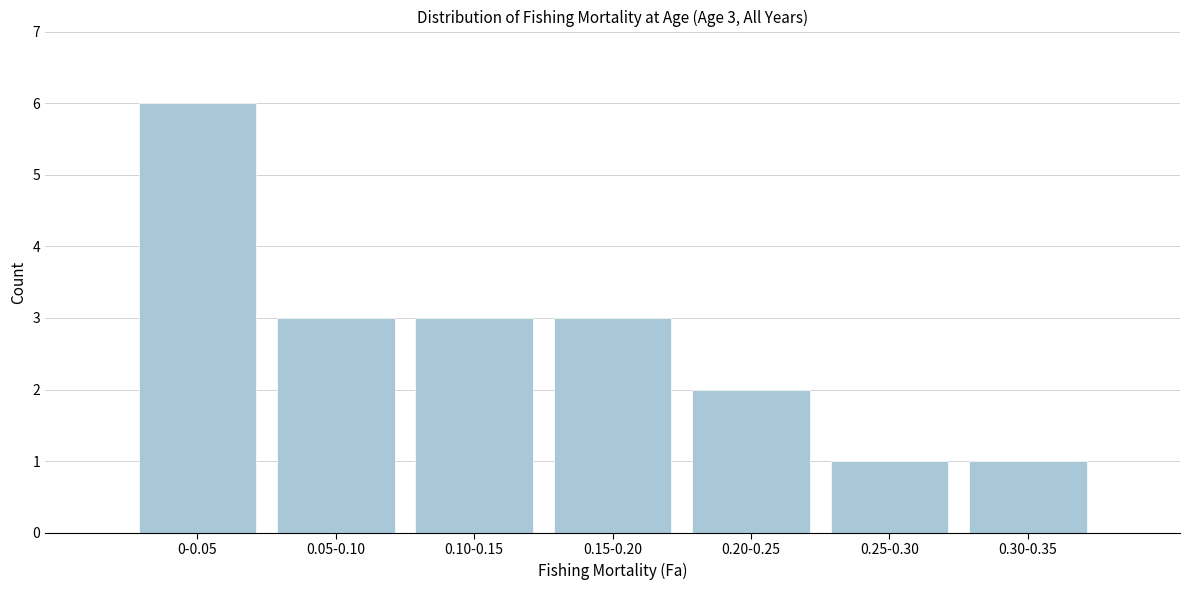

Reading left to right, what are all the values shown in this chart?

0-0.05=6	0.05-0.10=3	0.10-0.15=3	0.15-0.20=3	0.20-0.25=2	0.25-0.30=1	0.30-0.35=1